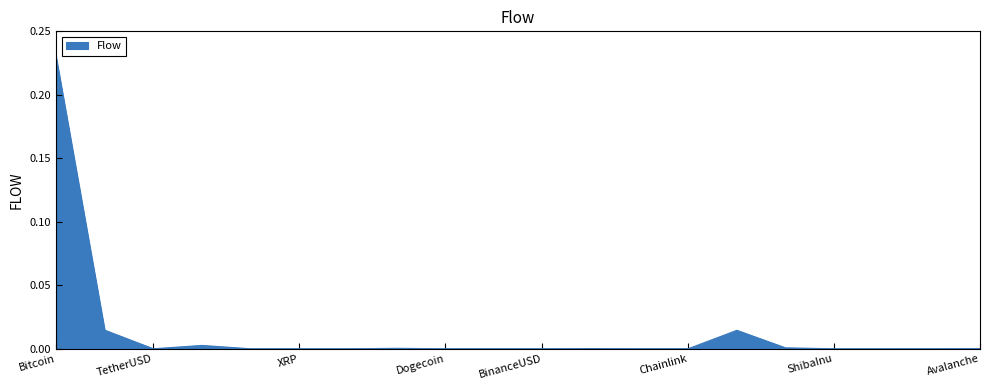

List the labels in order of value, largest first.

Bitcoin, Ethereum, WrappedEther, BNB, Litecoin, OKB, Solana, Avalanche, Chainlink, Polkadot, Polygon, TetherUSD, USDC, BinanceUSD, Dai, XRP, Cardano, Dogecoin, TRON, ShibaInu